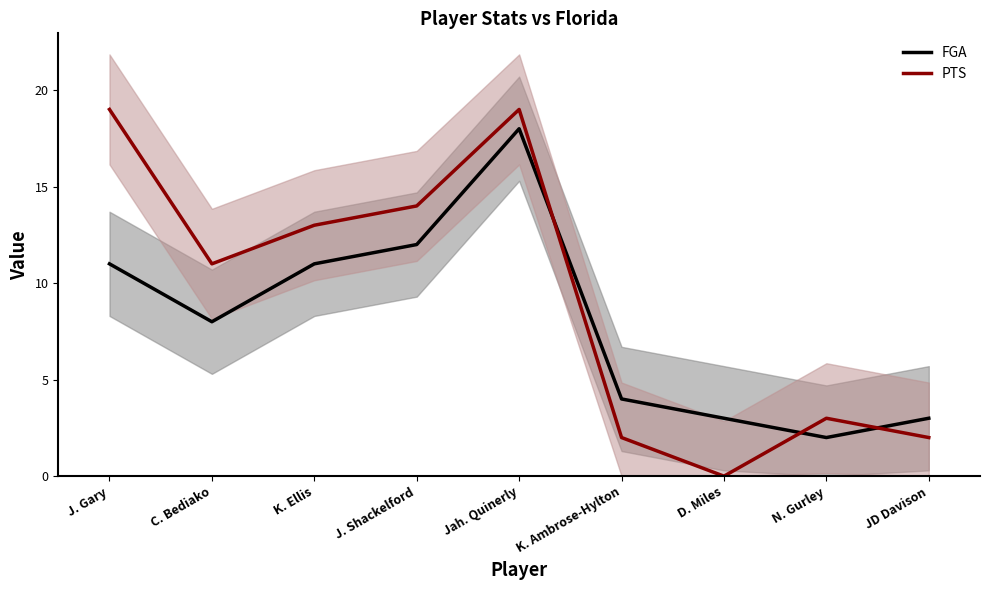

Which series changed the most between J. Gary and D. Miles?

PTS